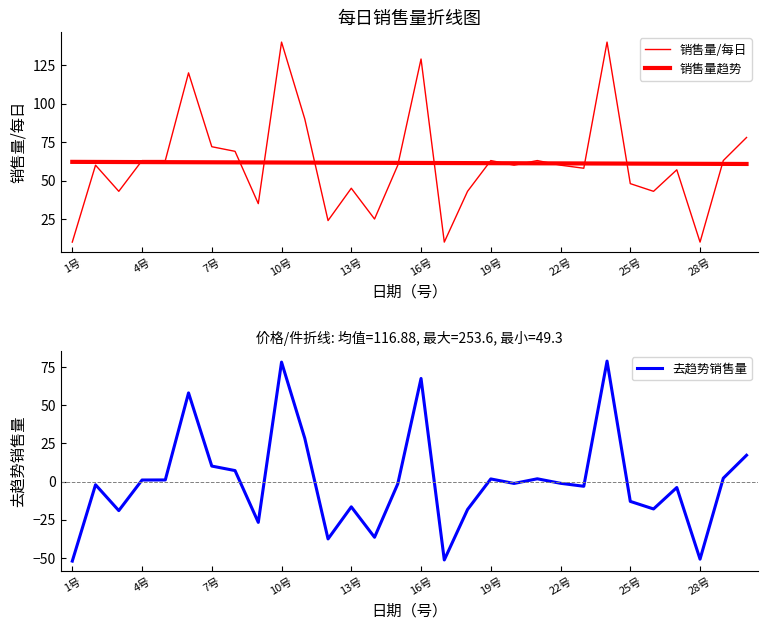

Is it true that 去趋势销售量 equals 67.6 at 16号?

True